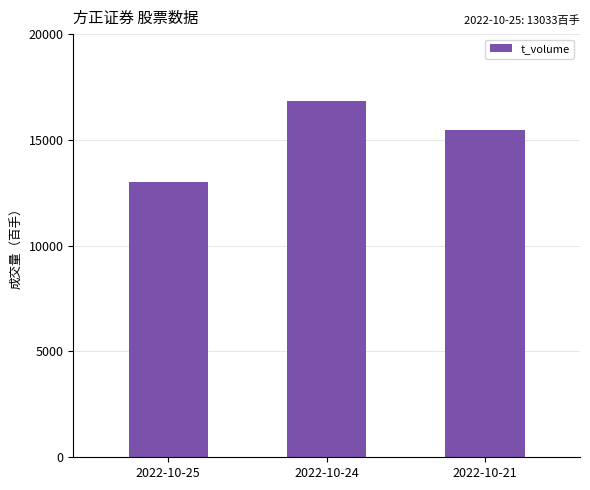

Reading left to right, transcribe all the data shown in this chart.

2022-10-25=13033	2022-10-24=16839	2022-10-21=15459